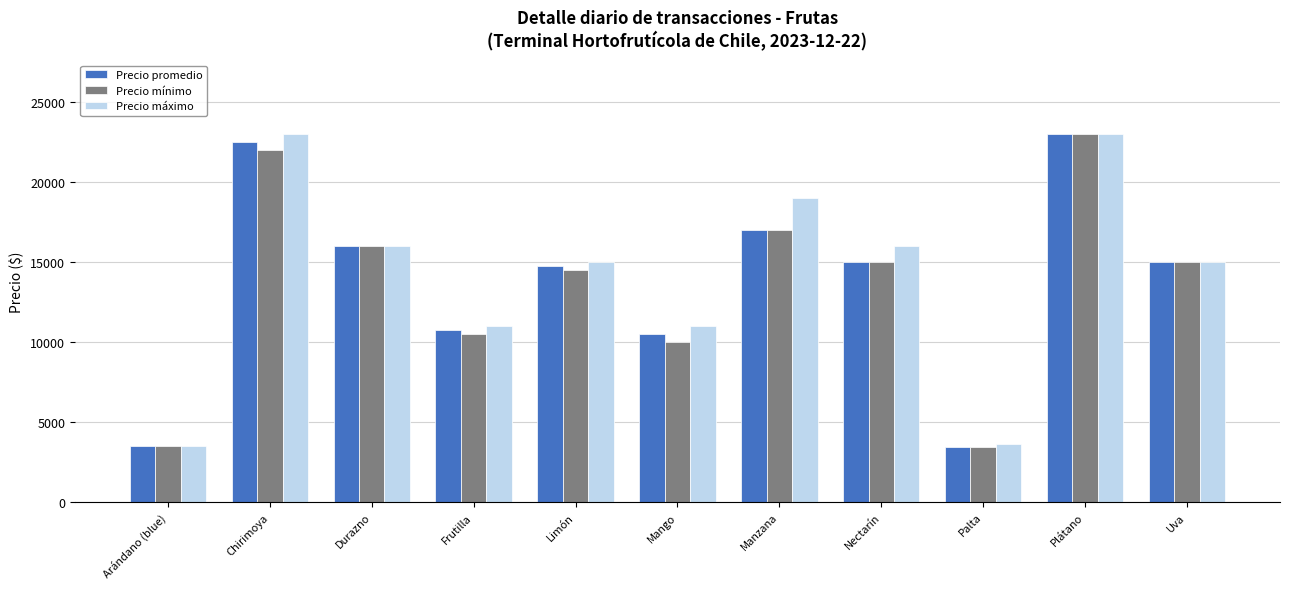

What is the difference between the Precio mínimo values at Mango and Arándano (blue)?

6500